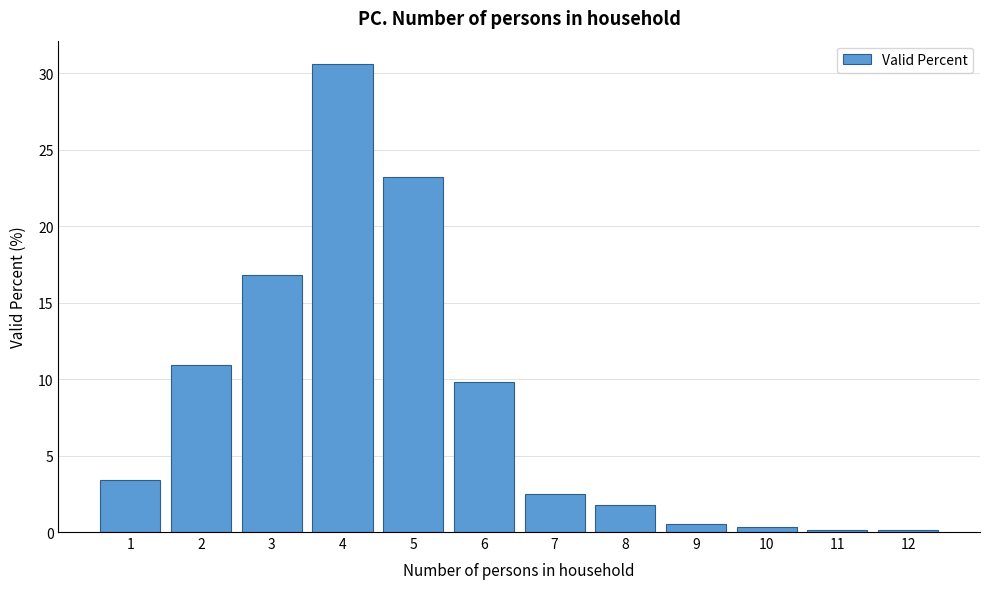

Reading left to right, extract all data points from this chart.

3.4	10.9	16.8	30.6	23.2	9.8	2.5	1.8	0.5	0.3	0.1	0.1